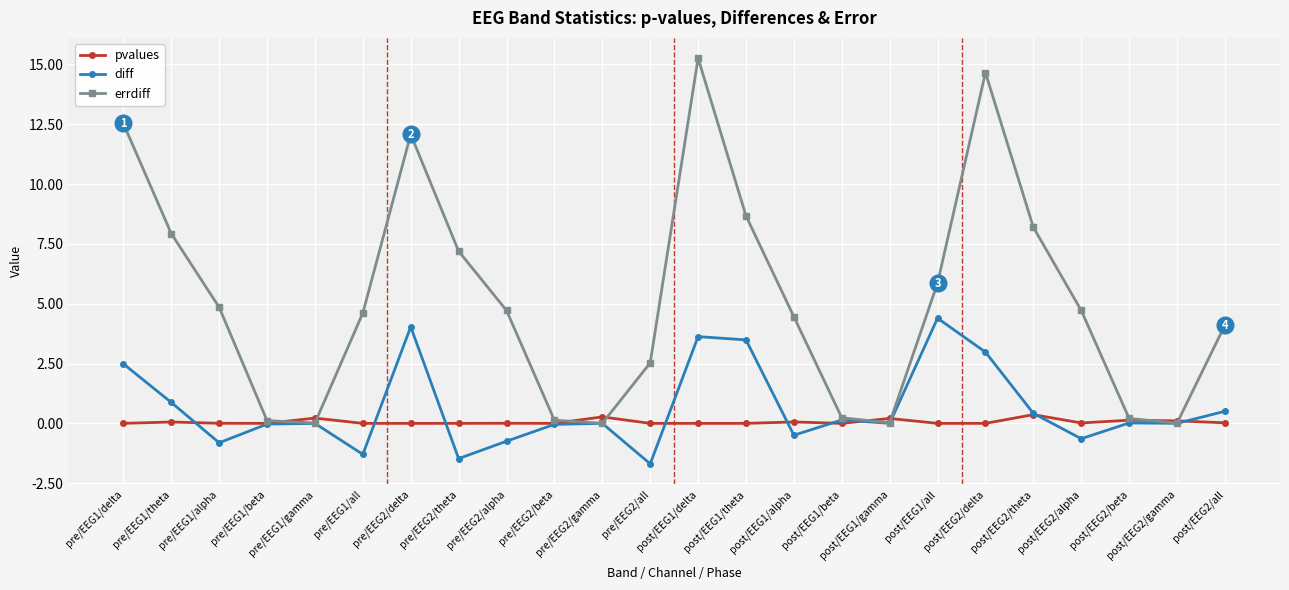

Where does the diff series first go above 0?

pre/EEG1/delta